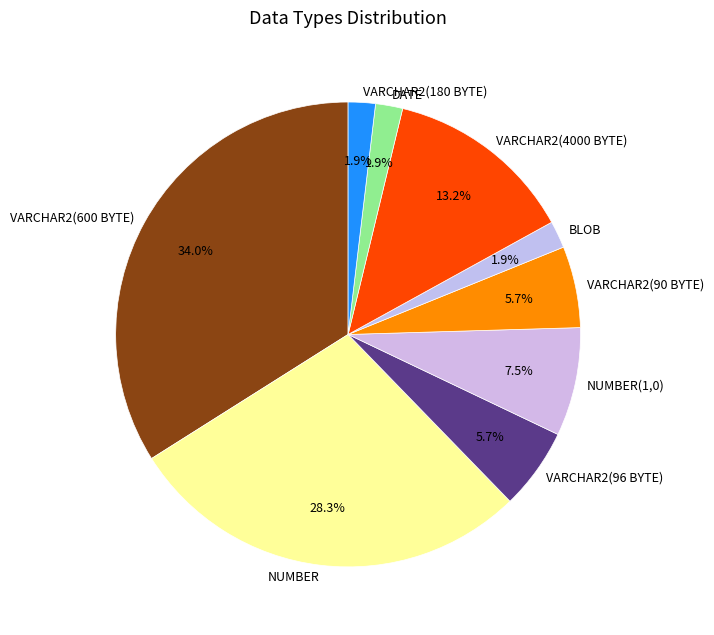

Which has a higher value, VARCHAR2(180 BYTE) or VARCHAR2(96 BYTE)?

VARCHAR2(96 BYTE)